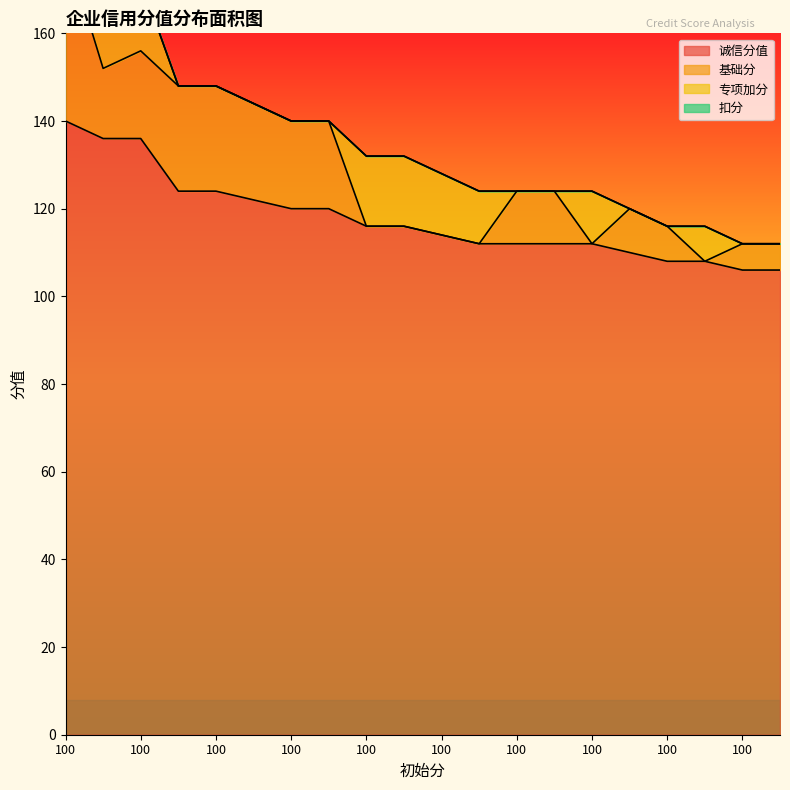

What is the difference between the second highest and minimum values in the 诚信分值 series?

30